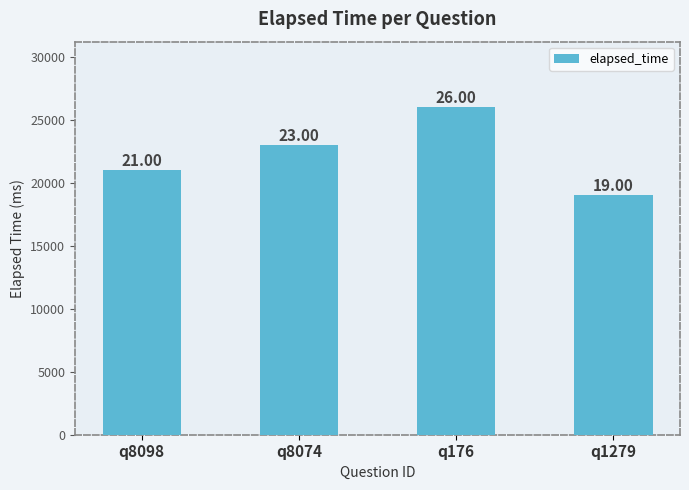

What is the difference between the maximum and second lowest values?

5000